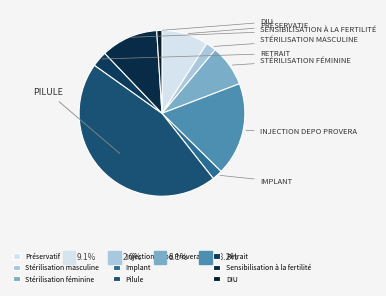

Is Stérilisation masculine the majority of the pie?

No